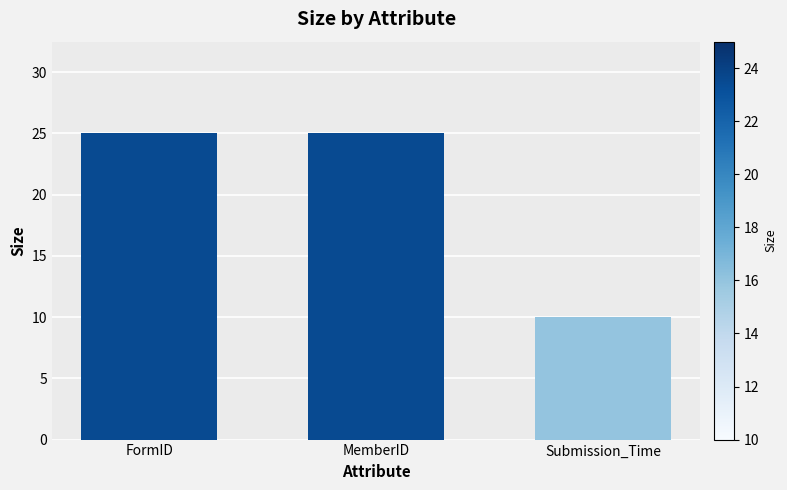

What is the greatest value displayed?

25